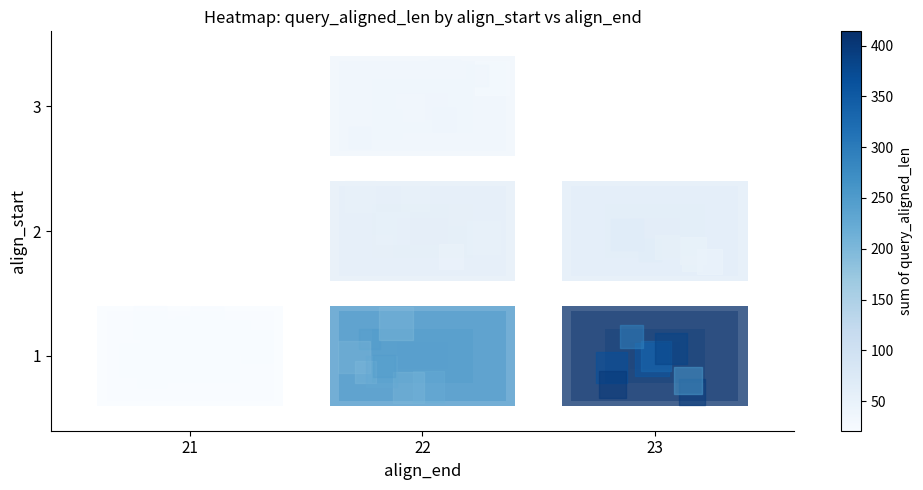

At which label does the data first exceed 0?

21